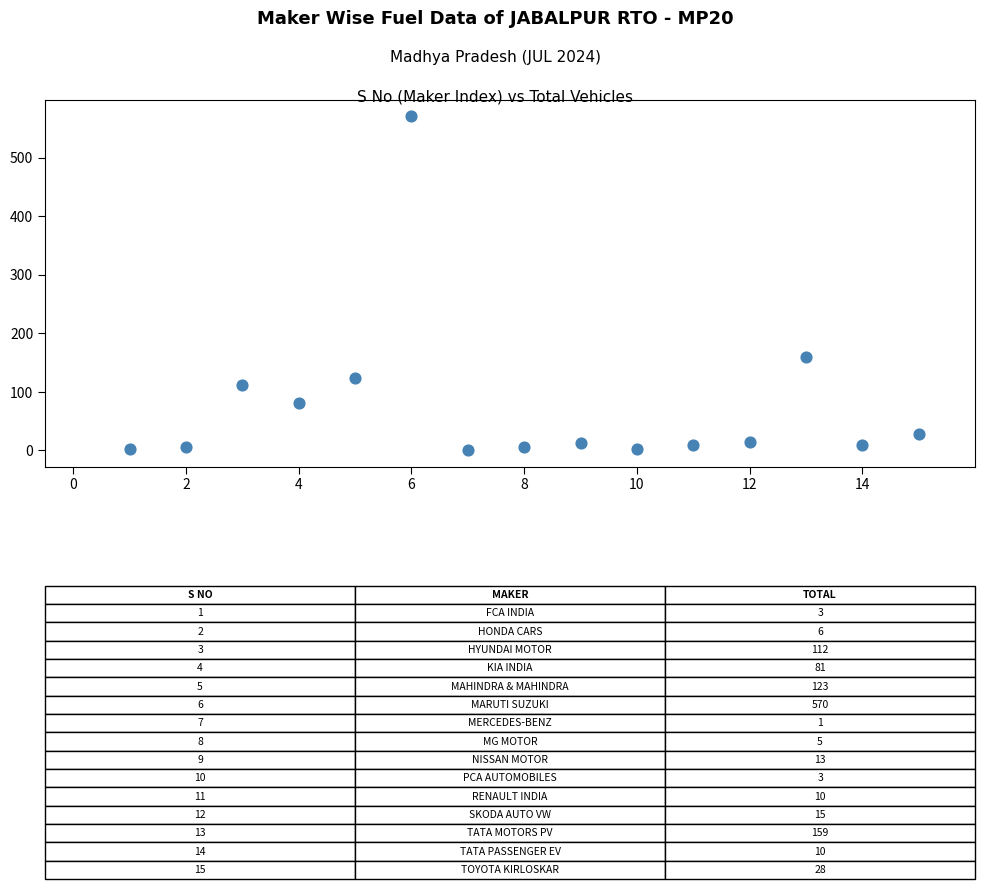

What Y value in the scatter plot is closest to 285?

159